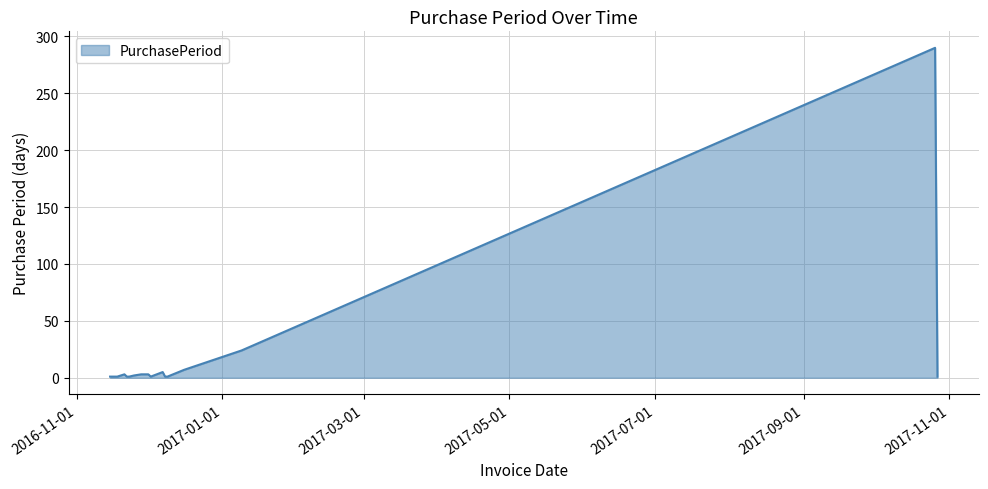

What is the maximum value shown in the chart?

290